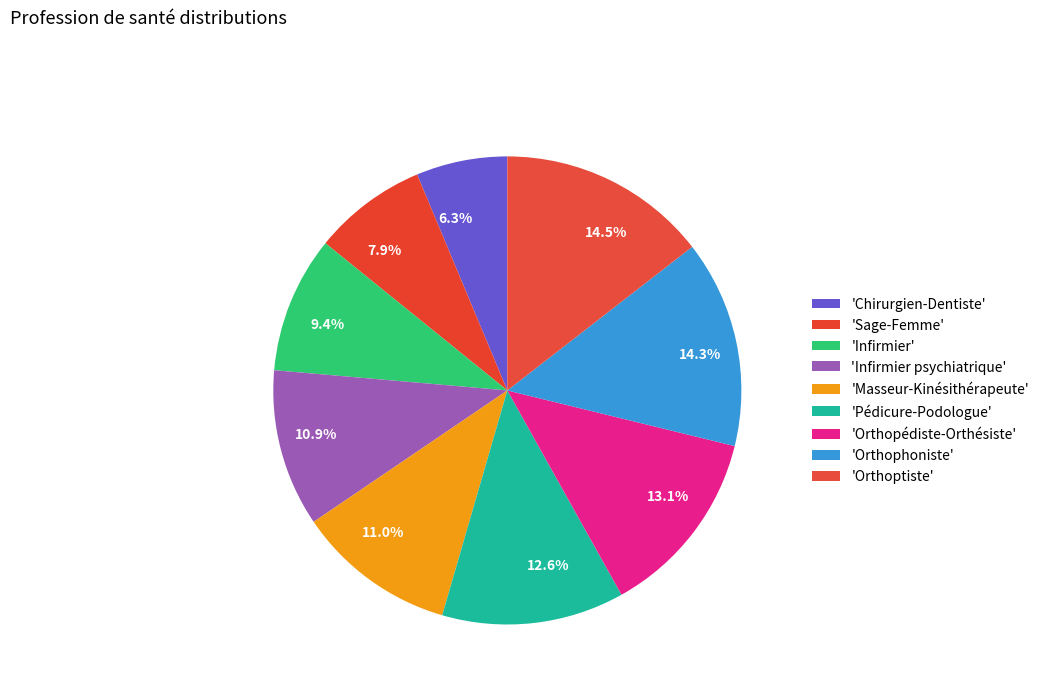

How many segments does this pie chart have?

9